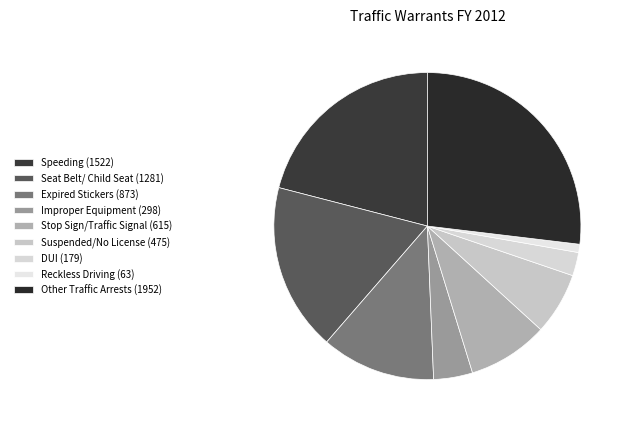

Is there any slice that represents more than half of the pie?

No